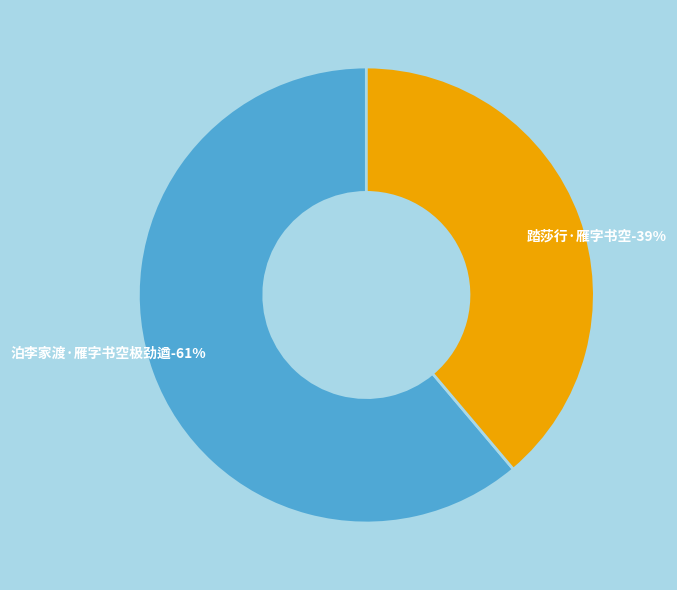

How much of the chart is everything except 踏莎行·雁字书空?

61.2%